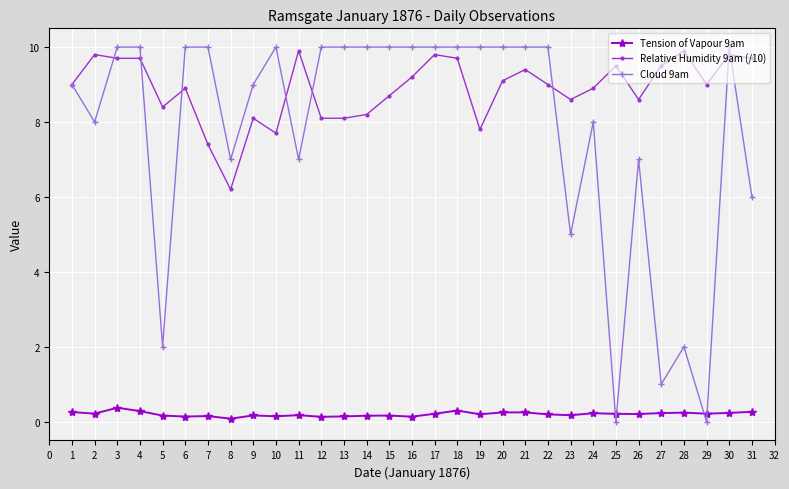

True or false: Tension of Vapour 9am and Relative Humidity 9am (/10) cross at least once.

False